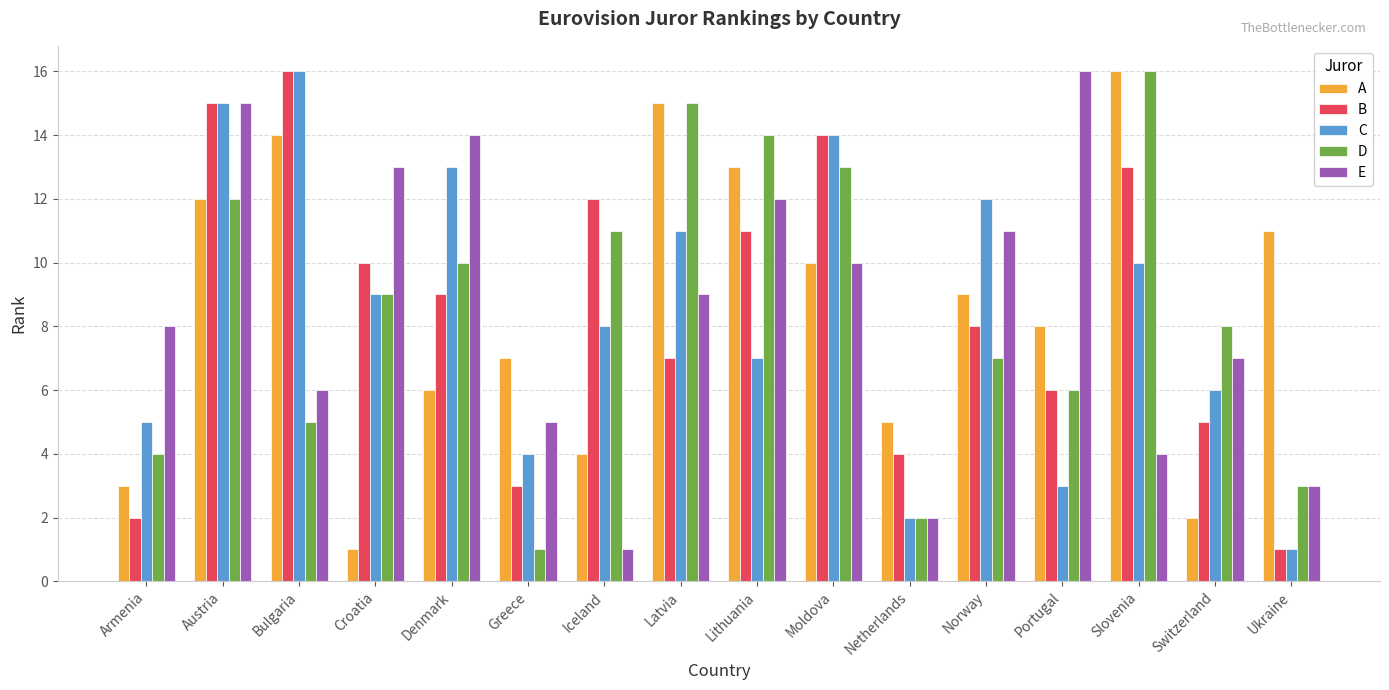

What value does the E series have at Austria, to the nearest 10?

20